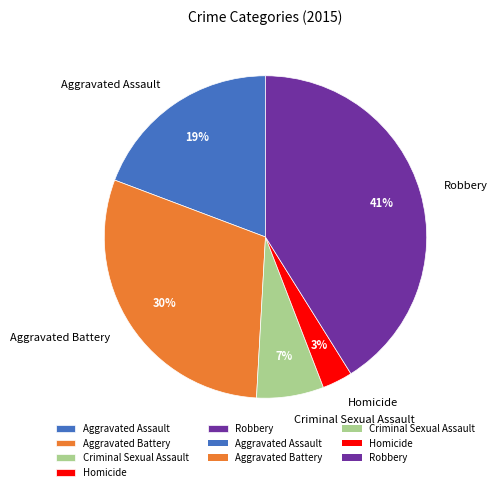

True or false: Aggravated Battery accounts for 30% of the total.

True